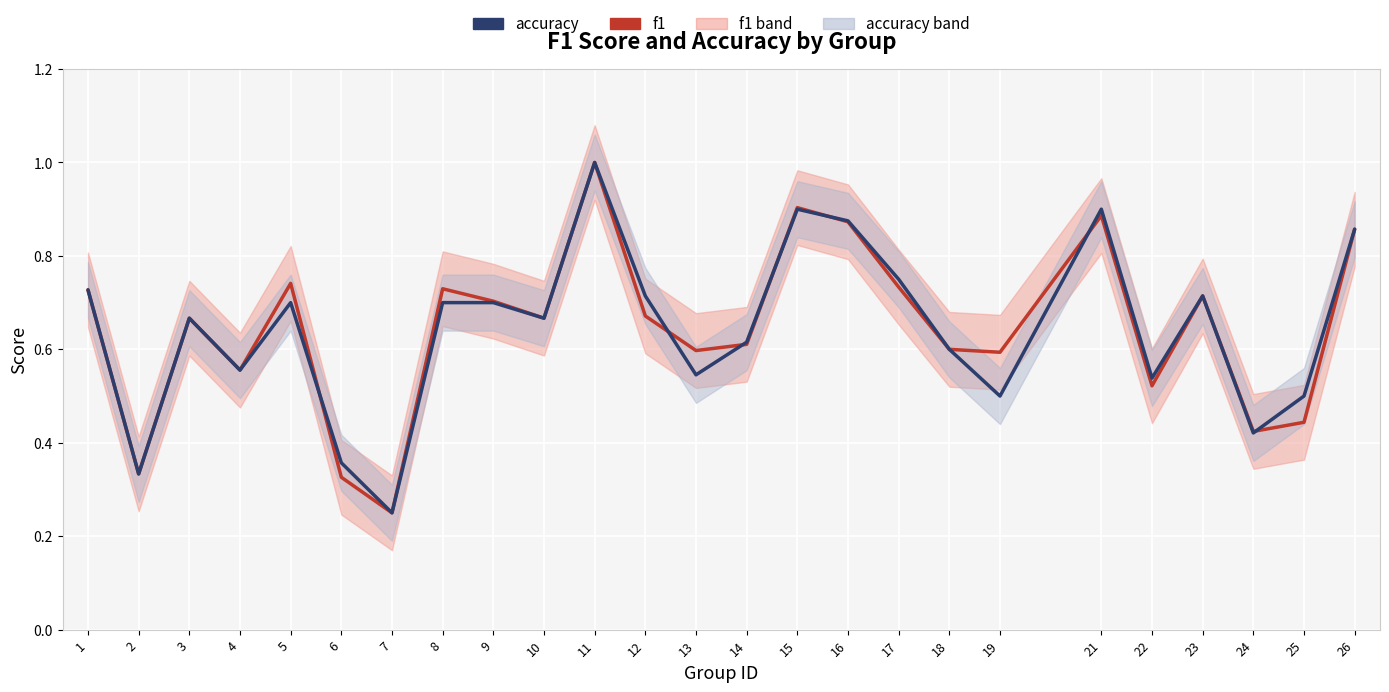

How many times do accuracy and f1 cross each other?

7